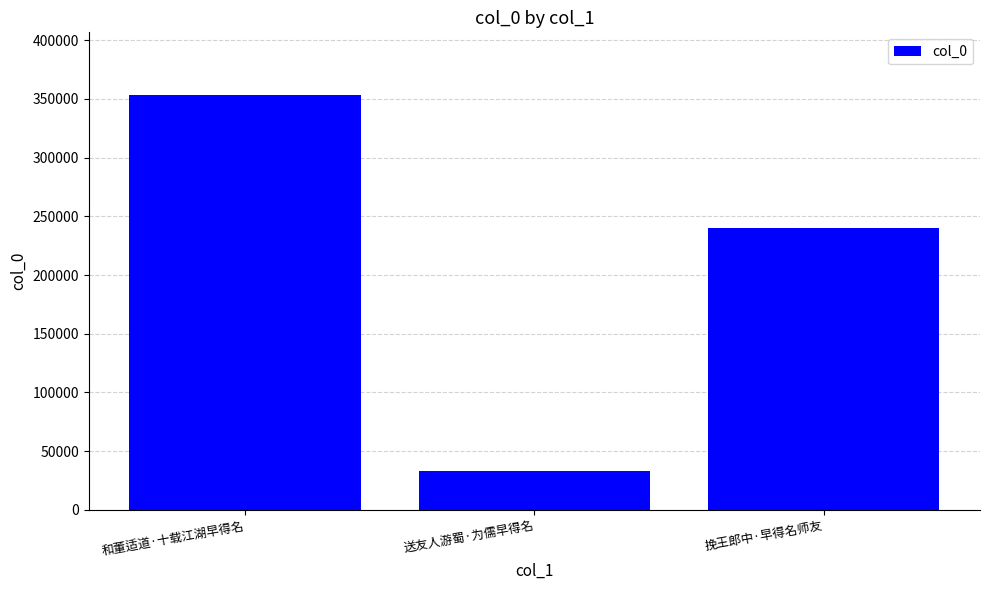

How many values are below 240229?

1